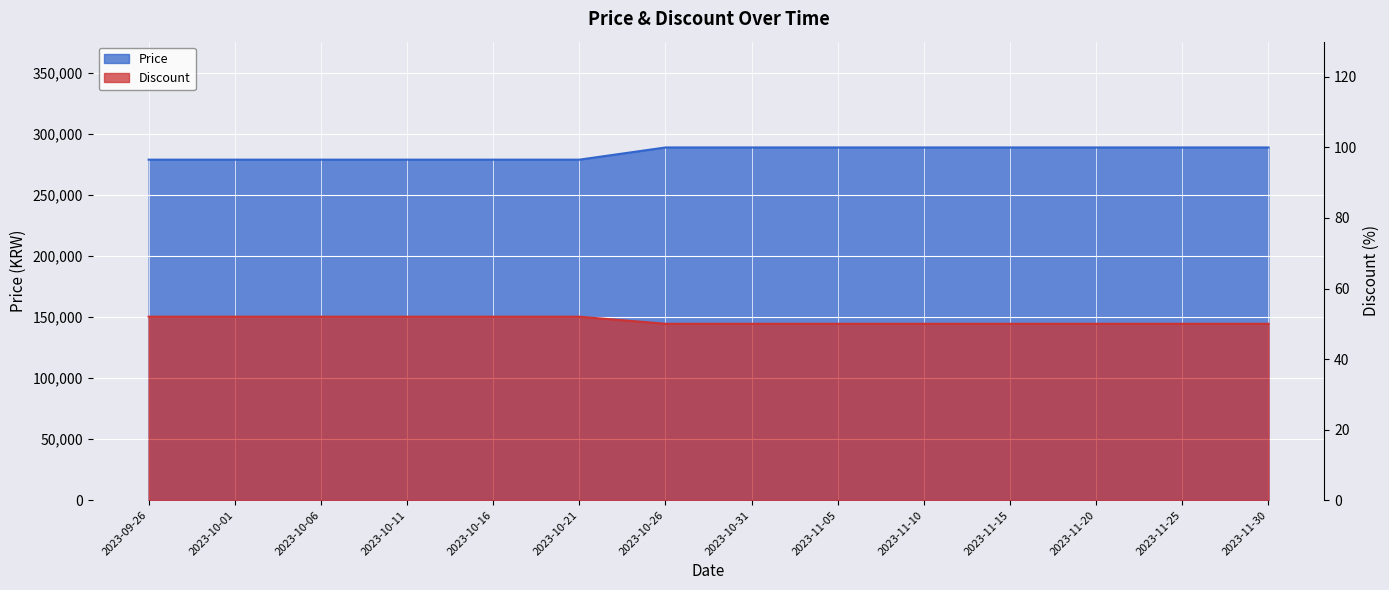

Rank the series by their average value, from highest to lowest.

Price, Discount